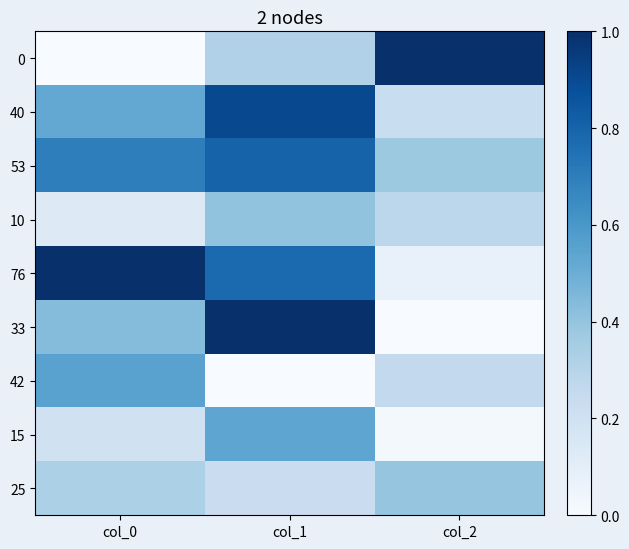

Reading left to right, list all the values displayed in this chart.

0: col_0=0.0	col_1=0.3	col_2=1.0
40: col_0=0.5	col_1=0.9	col_2=0.2
53: col_0=0.7	col_1=0.8	col_2=0.4
10: col_0=0.1	col_1=0.4	col_2=0.3
76: col_0=1.0	col_1=0.8	col_2=0.1
33: col_0=0.4	col_1=1.0	col_2=0.0
42: col_0=0.6	col_1=0.0	col_2=0.3
15: col_0=0.2	col_1=0.5	col_2=0.0
25: col_0=0.3	col_1=0.2	col_2=0.4